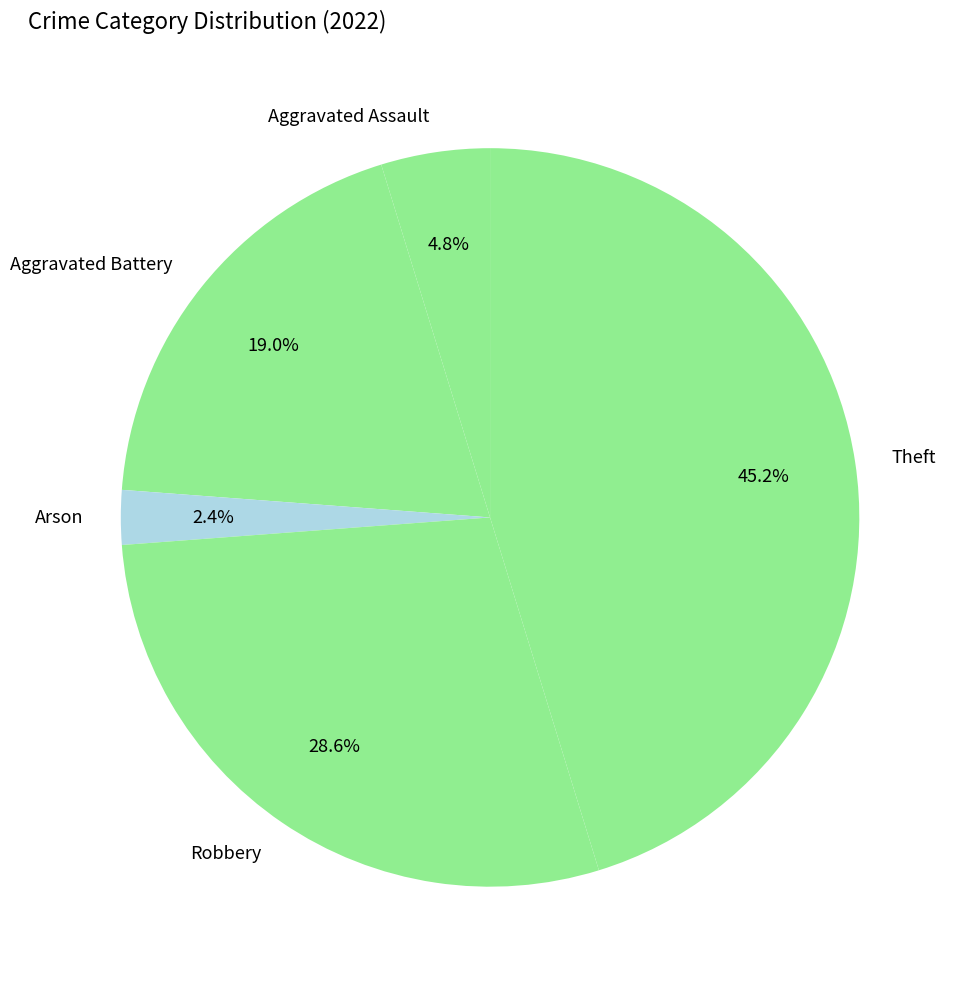

What portion of the pie excludes Aggravated Assault?

95.2%